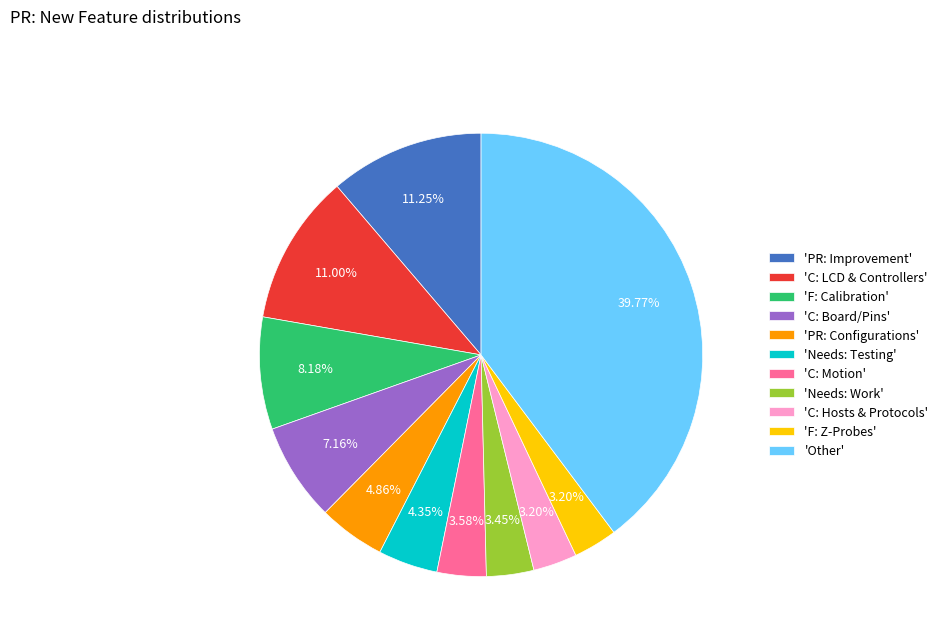

How many slices are in this pie chart?

11